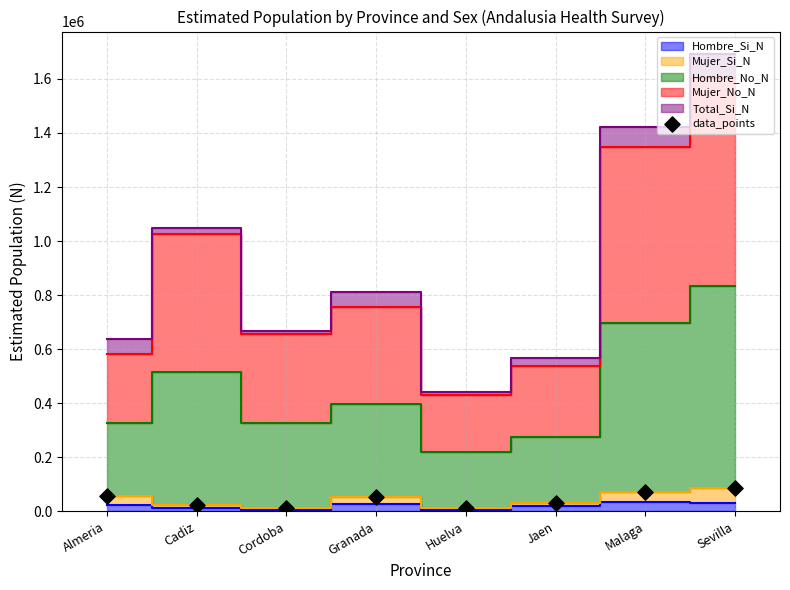

What is the range of Y values (max minus min)?

73677